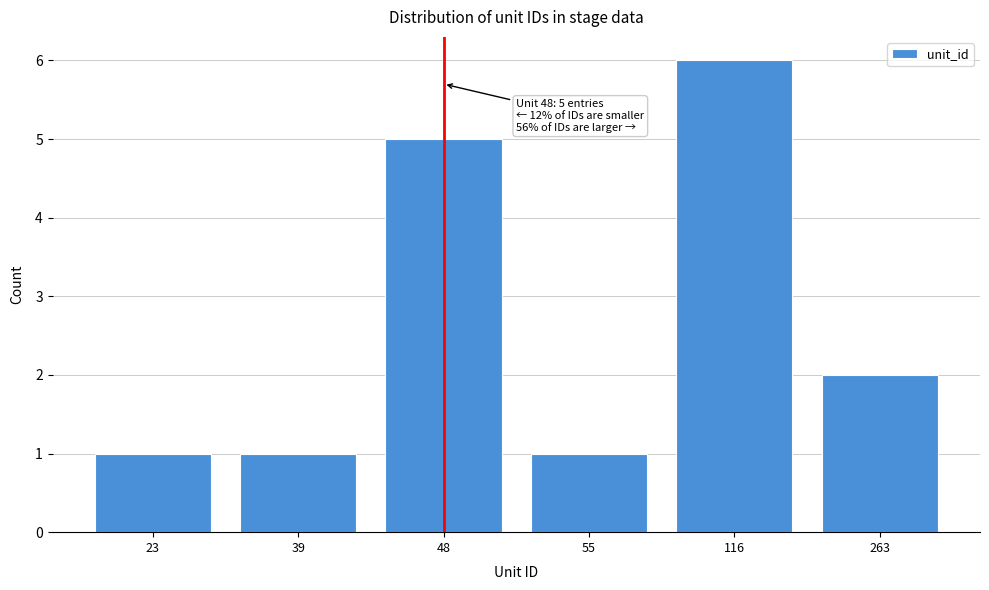

Reading right to left, extract all data points from this chart.

2	6	1	5	1	1